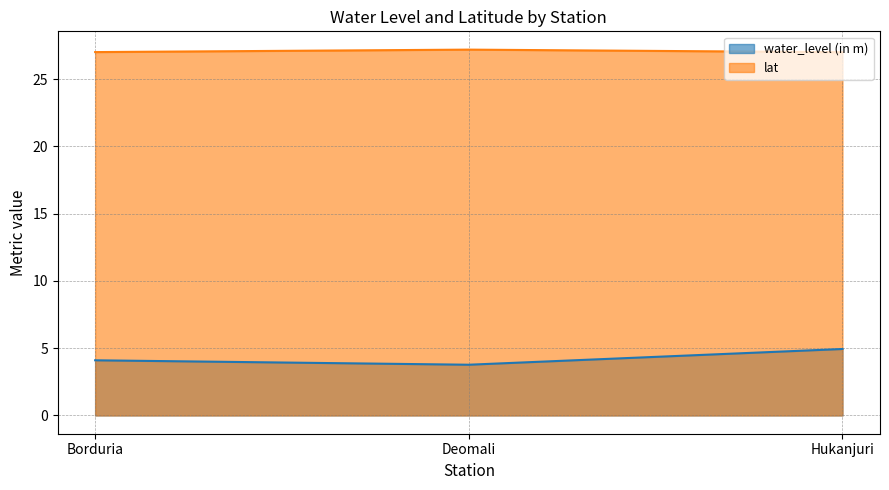

Reading left to right, list all the values displayed in this chart.

water_level (in m): Borduria=4.1	Deomali=3.8	Hukanjuri=4.9
lat: Borduria=27.0	Deomali=27.2	Hukanjuri=27.0